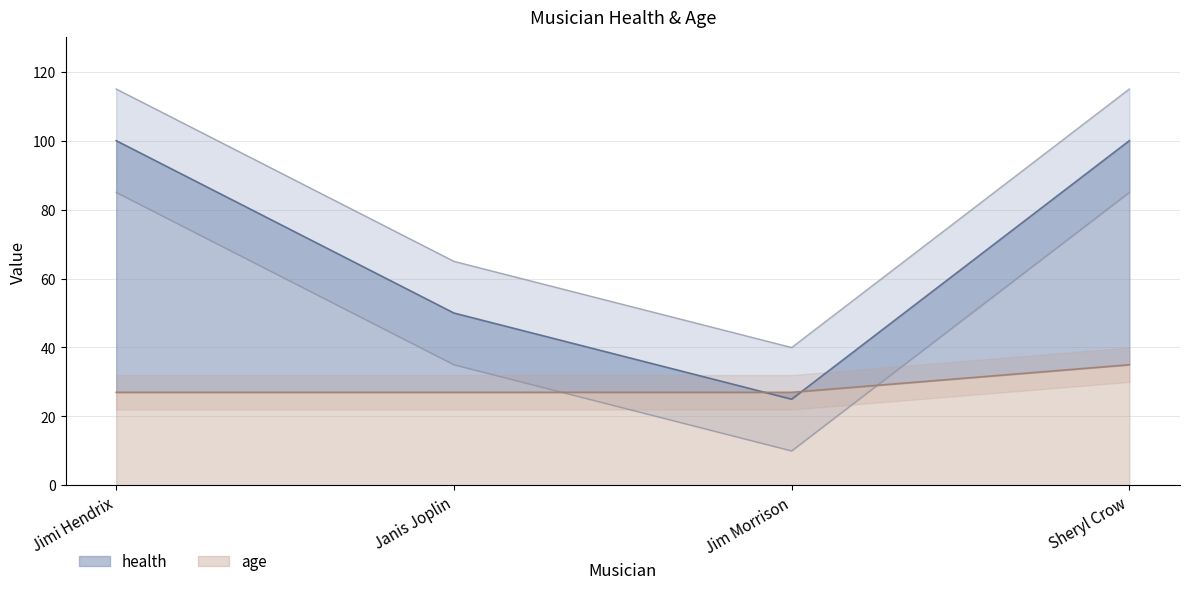

At which label is health closest to 77?

Janis Joplin